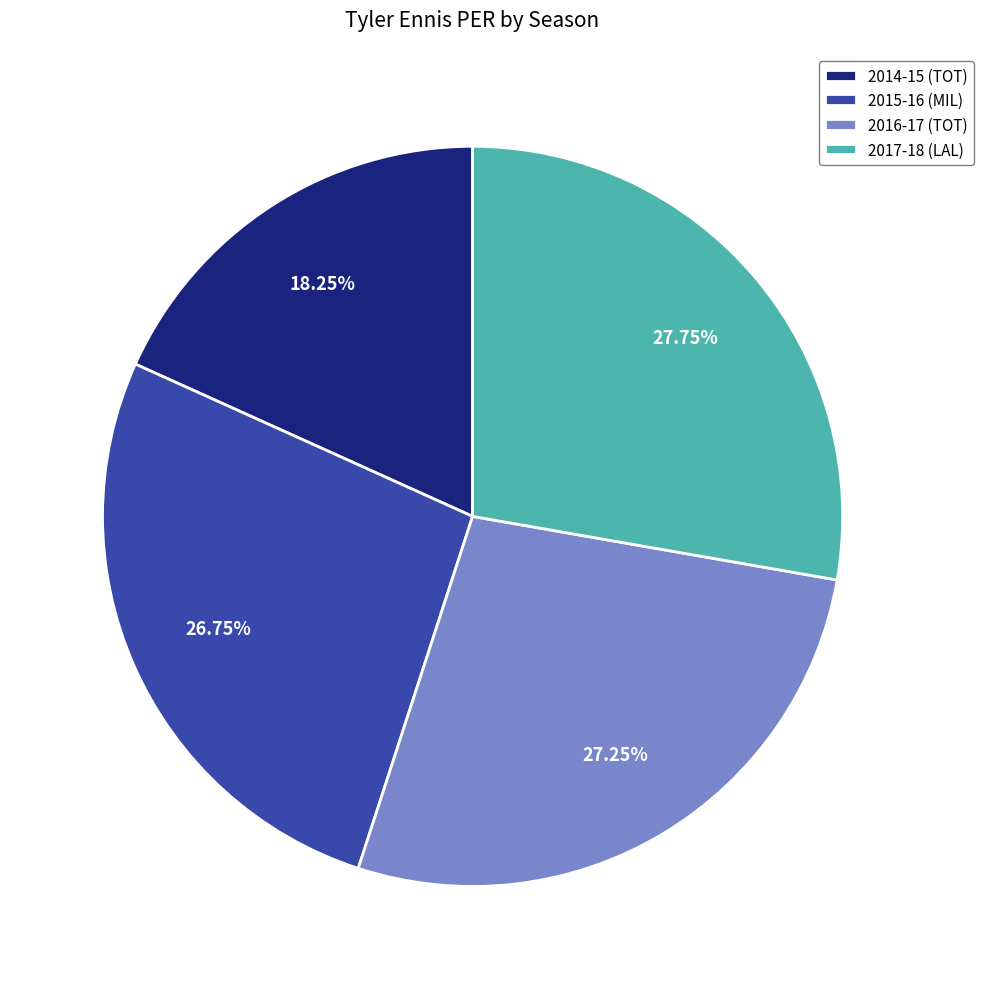

How many segments does this pie chart have?

4